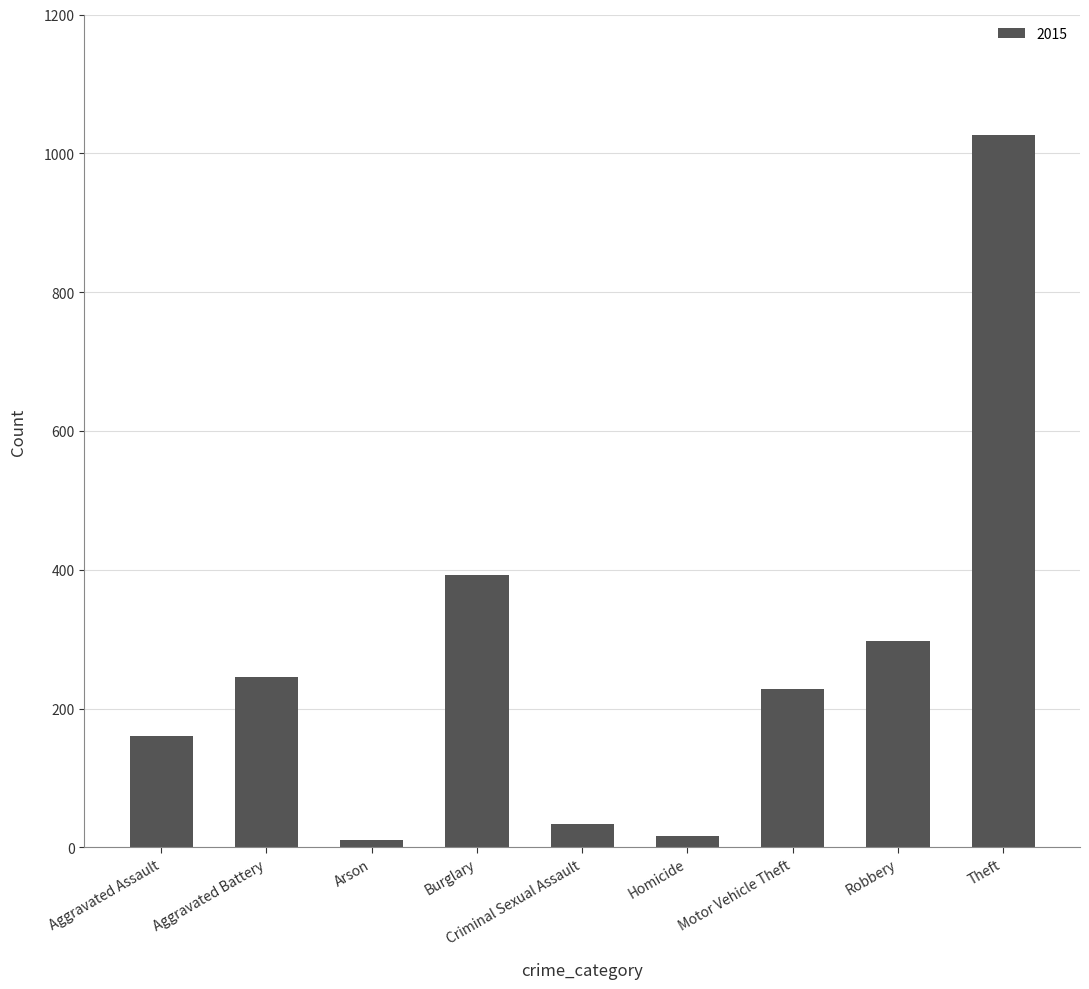

At which label is the value closest to 519?

Burglary